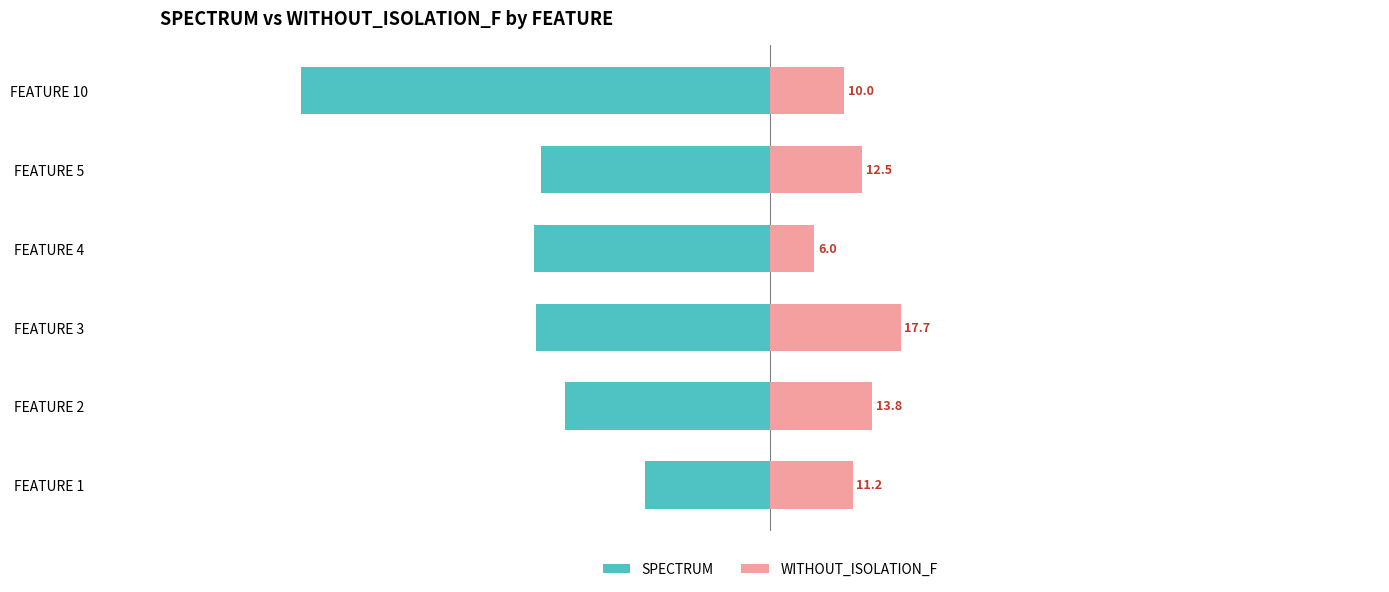

What is the total value across all series at FEATURE 2?

-14.0